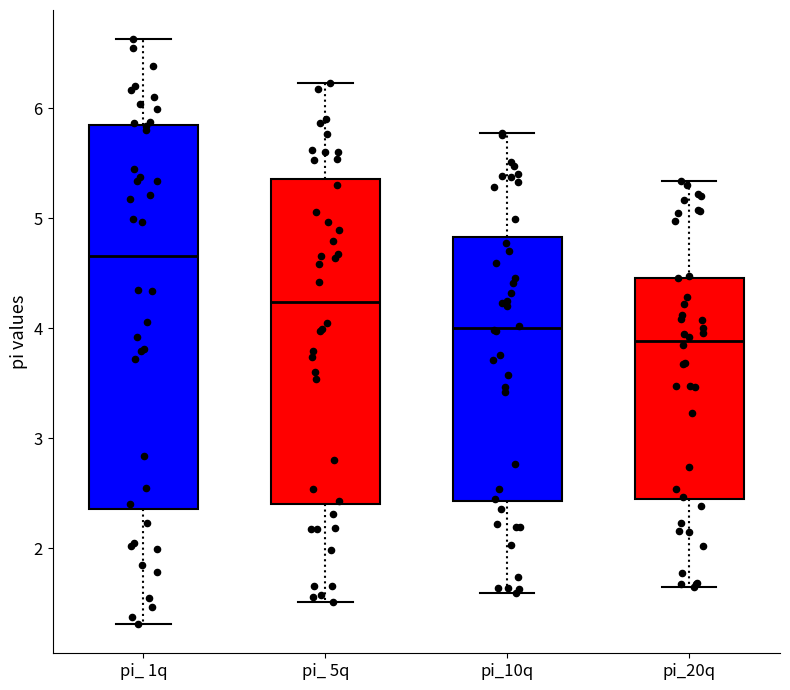

Reading left to right, read every box against the y-axis: the position of its median line, the range the box covers, and the ends of its whiskers. The values are not printed on the chart, so give them approximately, as read against the axis.

pi_ 1q: median 4.7, box 2.4 to 5.8, whiskers 1.3 to 6.6
pi_ 5q: median 4.2, box 2.4 to 5.4, whiskers 1.5 to 6.2
pi_10q: median 4.0, box 2.4 to 4.8, whiskers 1.6 to 5.8
pi_20q: median 3.9, box 2.4 to 4.5, whiskers 1.6 to 5.3